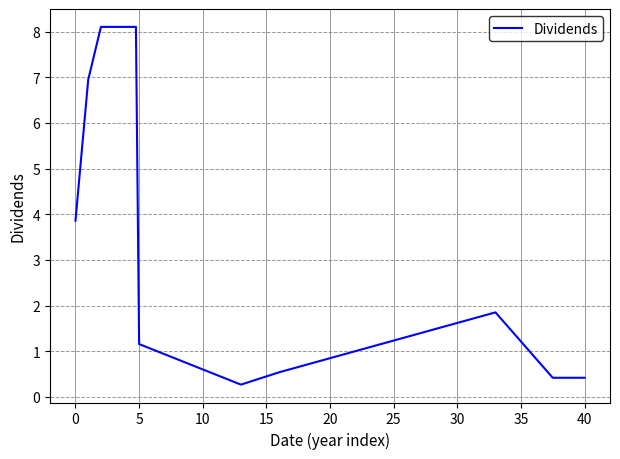

What is the maximum value shown in the chart?

8.1